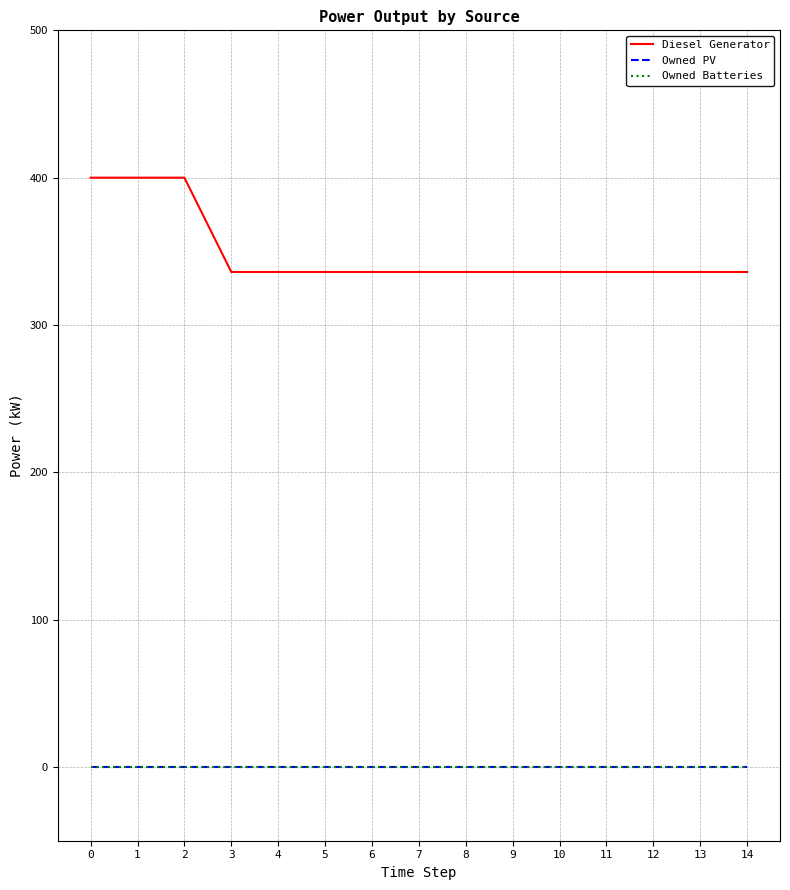

List the labels in order of Diesel Generator value, largest first.

0, 1, 2, 3, 4, 5, 6, 7, 8, 9, 10, 11, 12, 13, 14